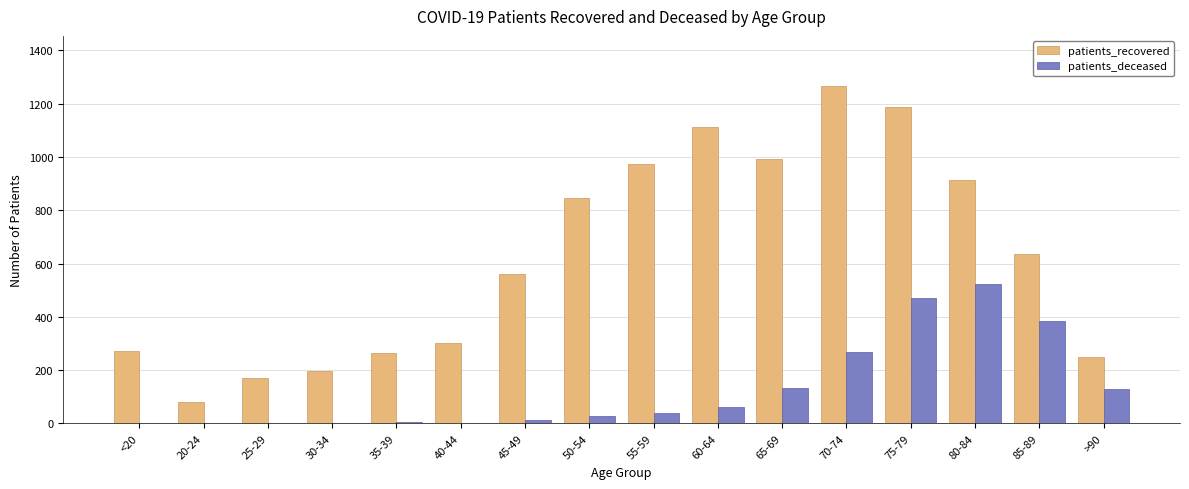

What is the maximum value shown in the chart?

1265